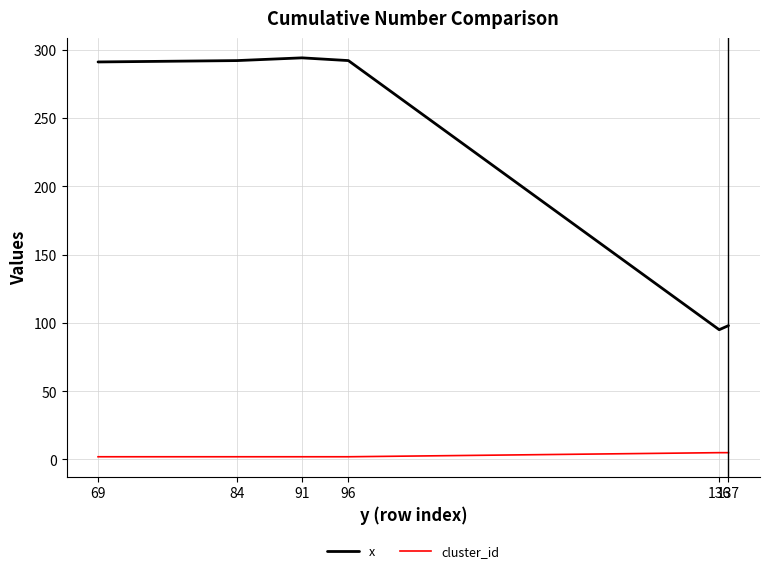

List the series in order of their peak value, highest first.

x, cluster_id